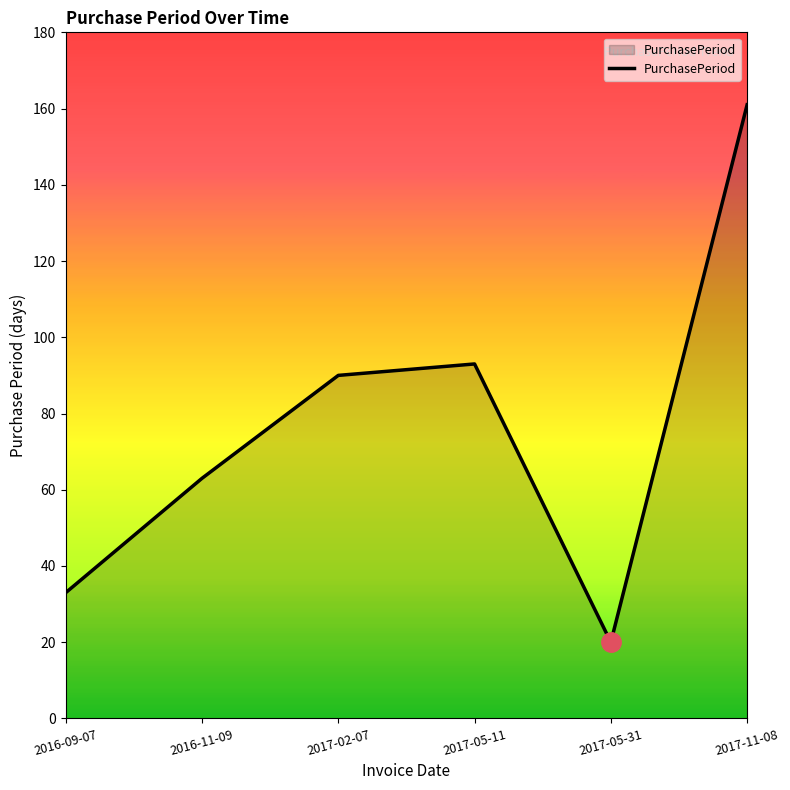

Reading left to right, transcribe all the data shown in this chart.

2016-09-07=33	2016-11-09=63	2017-02-07=90	2017-05-11=93	2017-05-31=20	2017-11-08=161